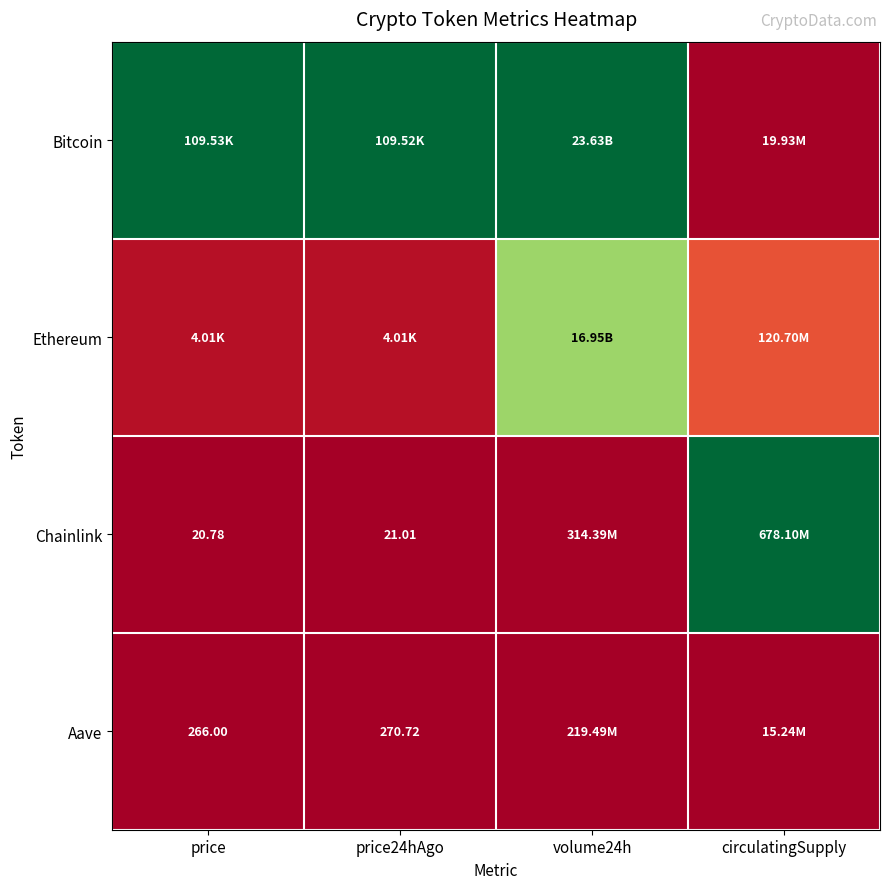

Where is Bitcoin nearest to the value 0?

circulatingSupply